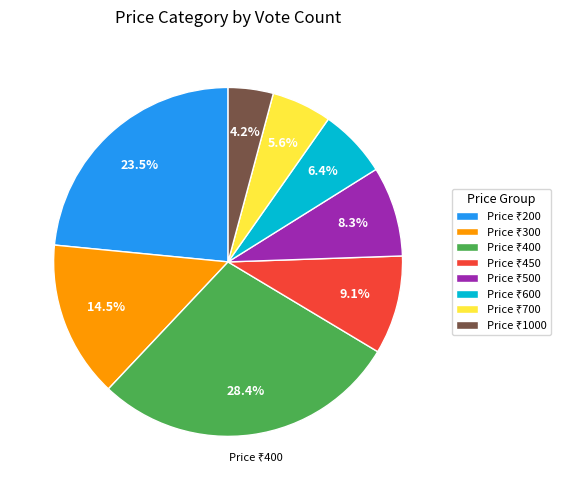

Is there any slice that represents more than half of the pie?

No